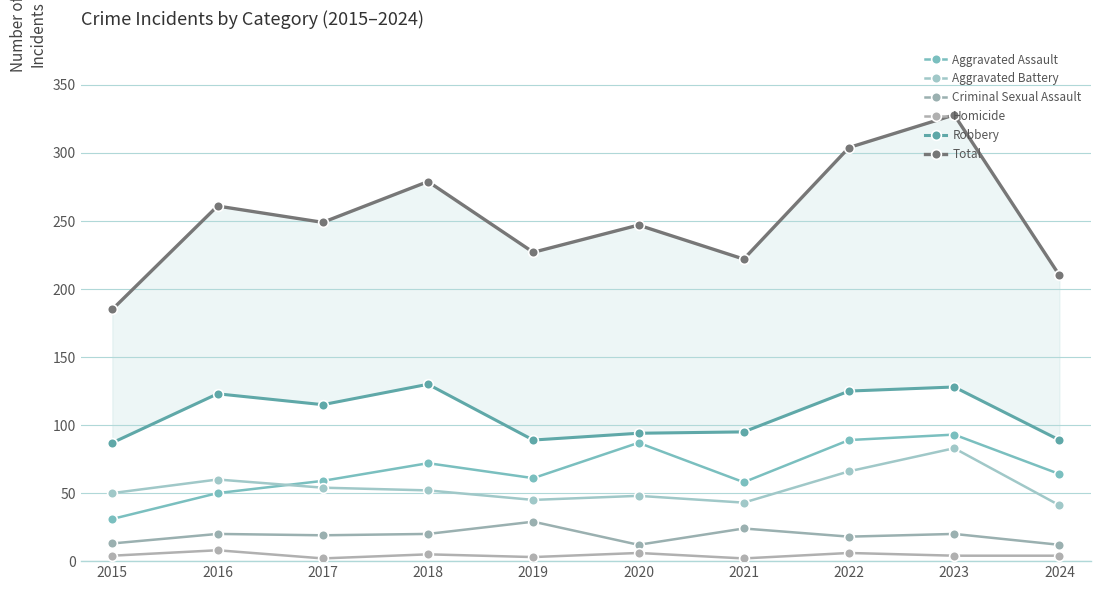

True or false: Robbery and Criminal Sexual Assault intersect in this chart.

False